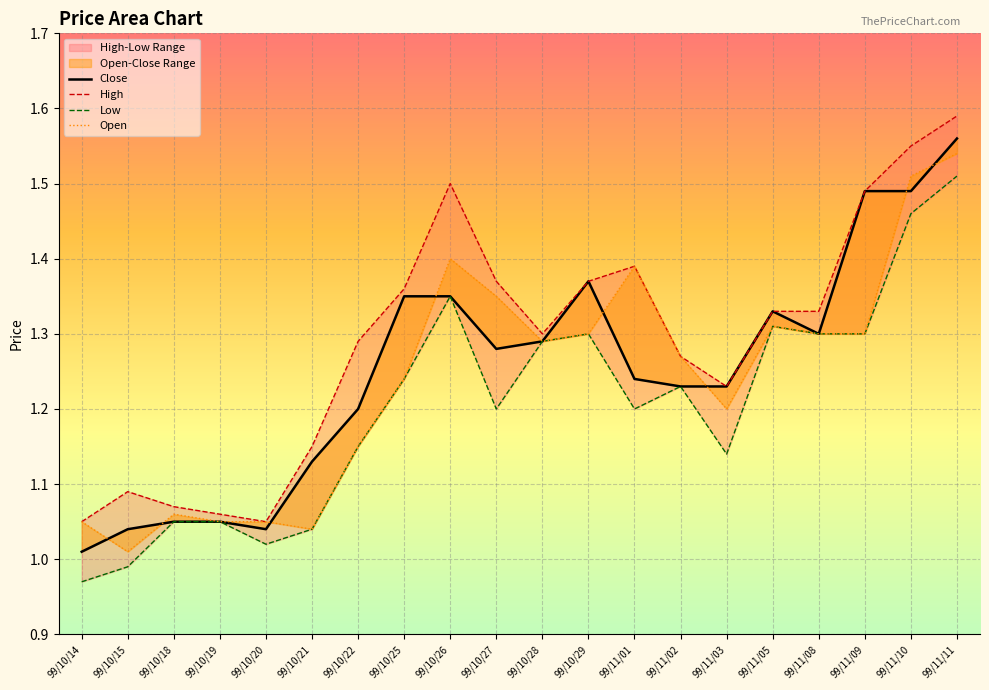

What position from the right is 99/10/15?

19